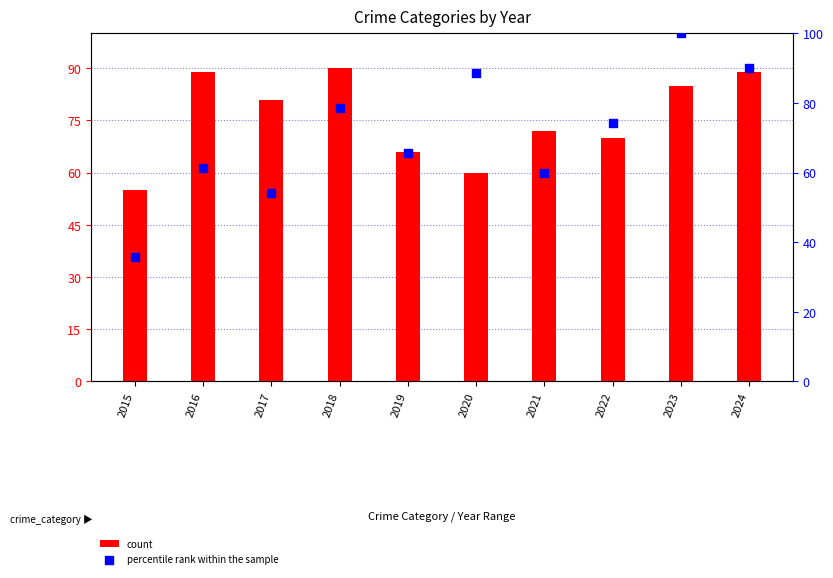

Which series contains the lowest Y value?

percentile rank within the sample